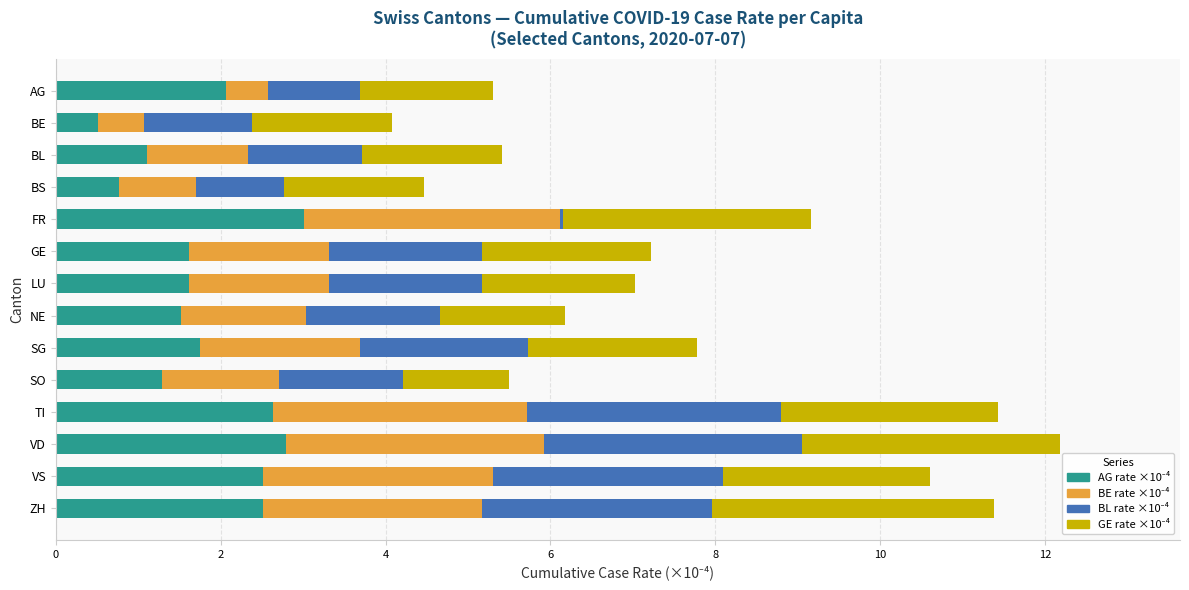

What is the total value across all series at AG?

5.3